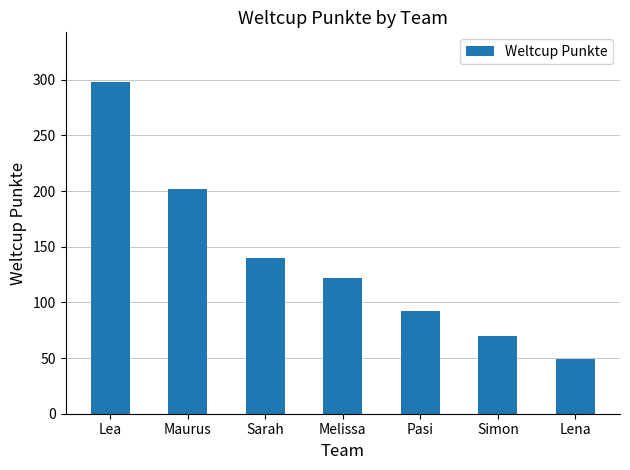

True or false: the data shows 138 at Pasi.

False